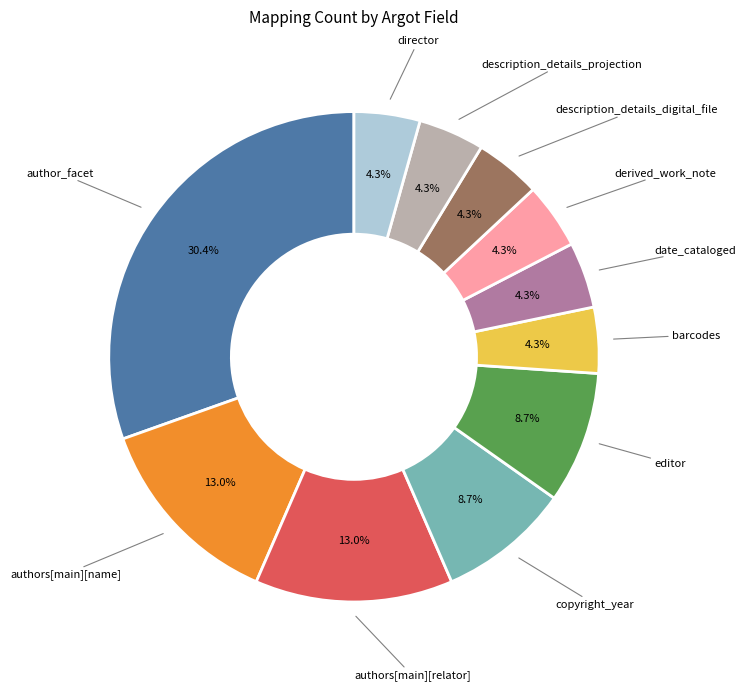

What percentage is the authors[main][relator] slice, to the nearest percent?

13%